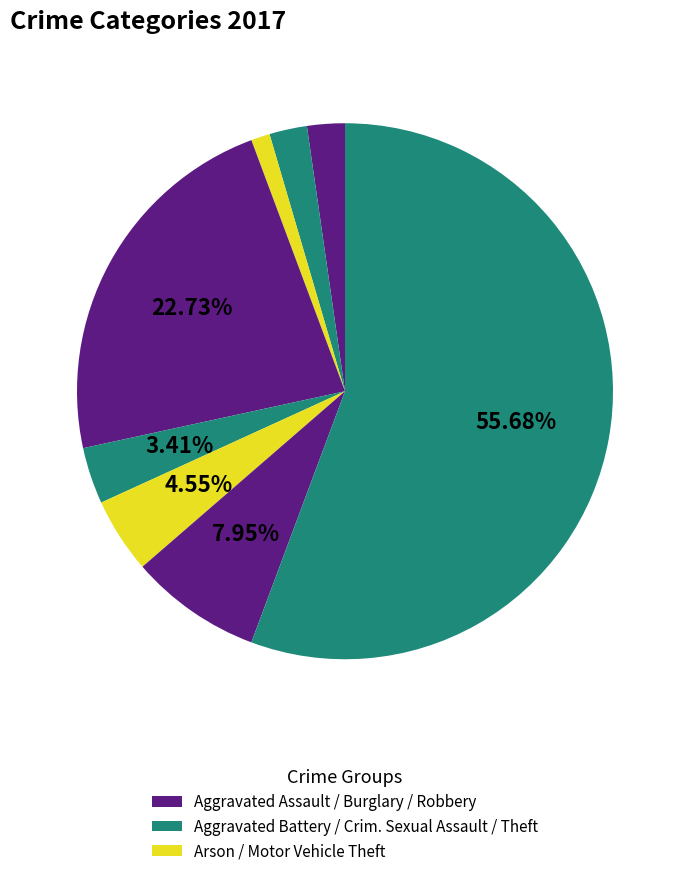

Which slice represents more than half of the pie?

Theft